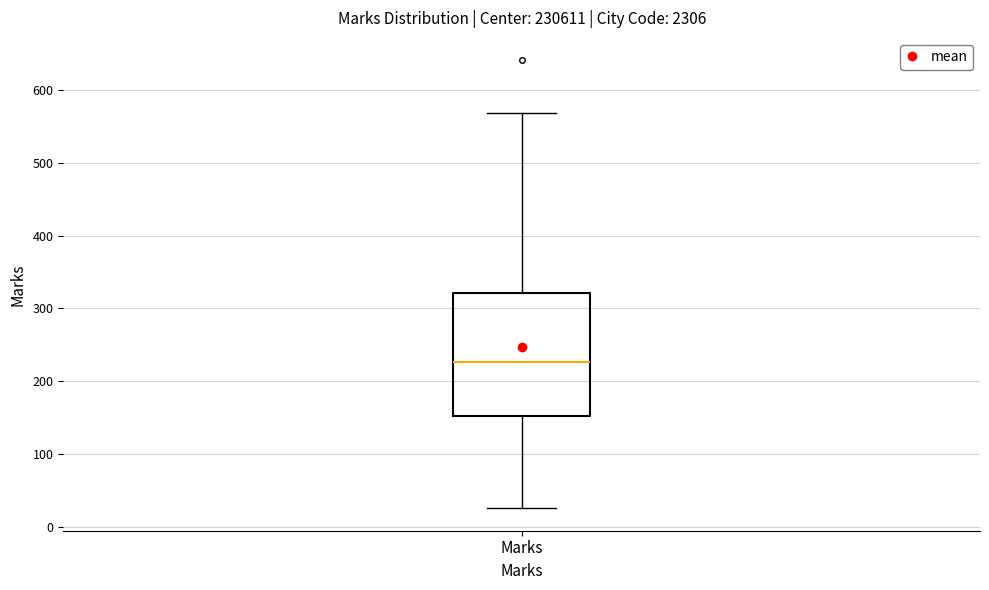

Where does the upper whisker of the box for Marks end on the y-axis? The values are not printed on the chart, so give them approximately, as read against the axis.

570